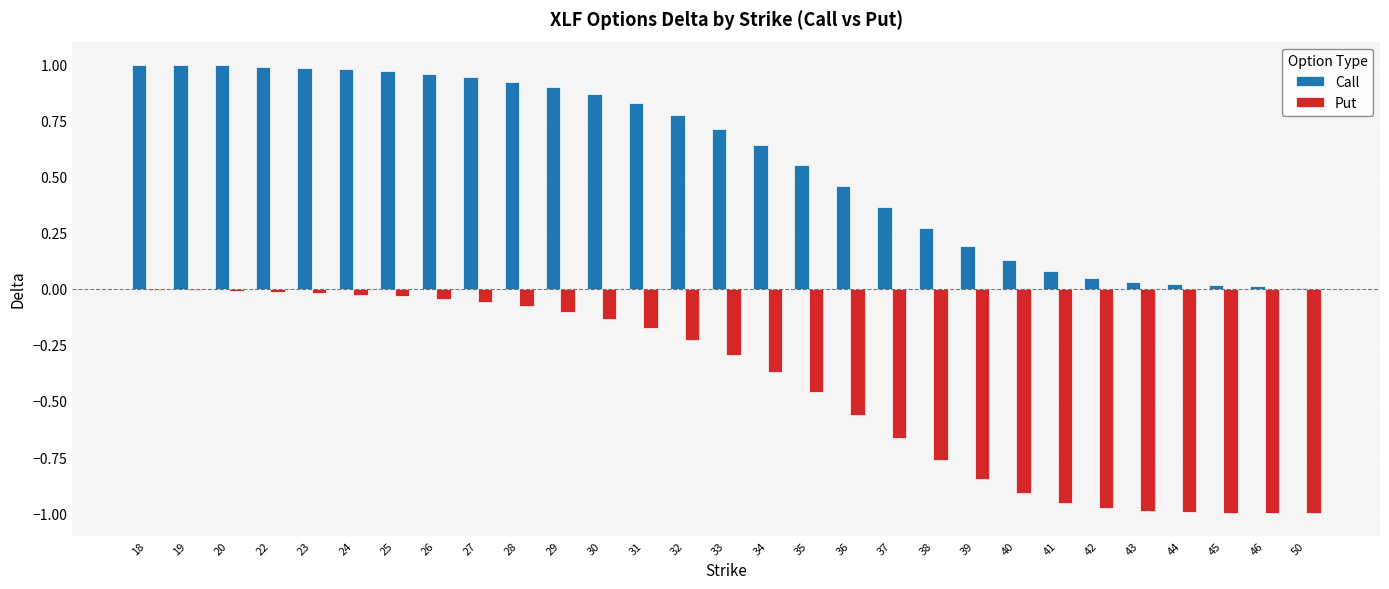

Is the value of Call at 46 greater than the value of Put at 50?

Yes